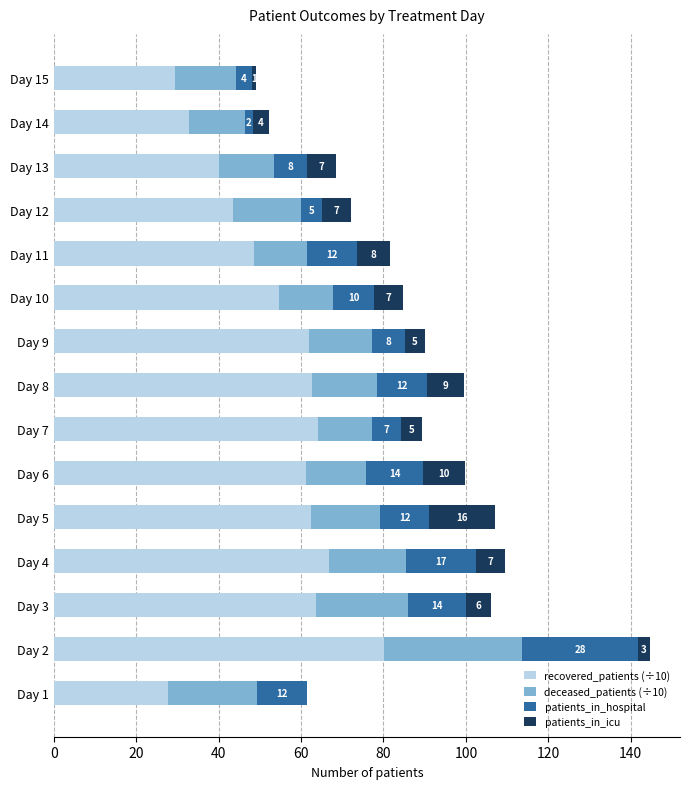

Count the number of data series in this chart.

4